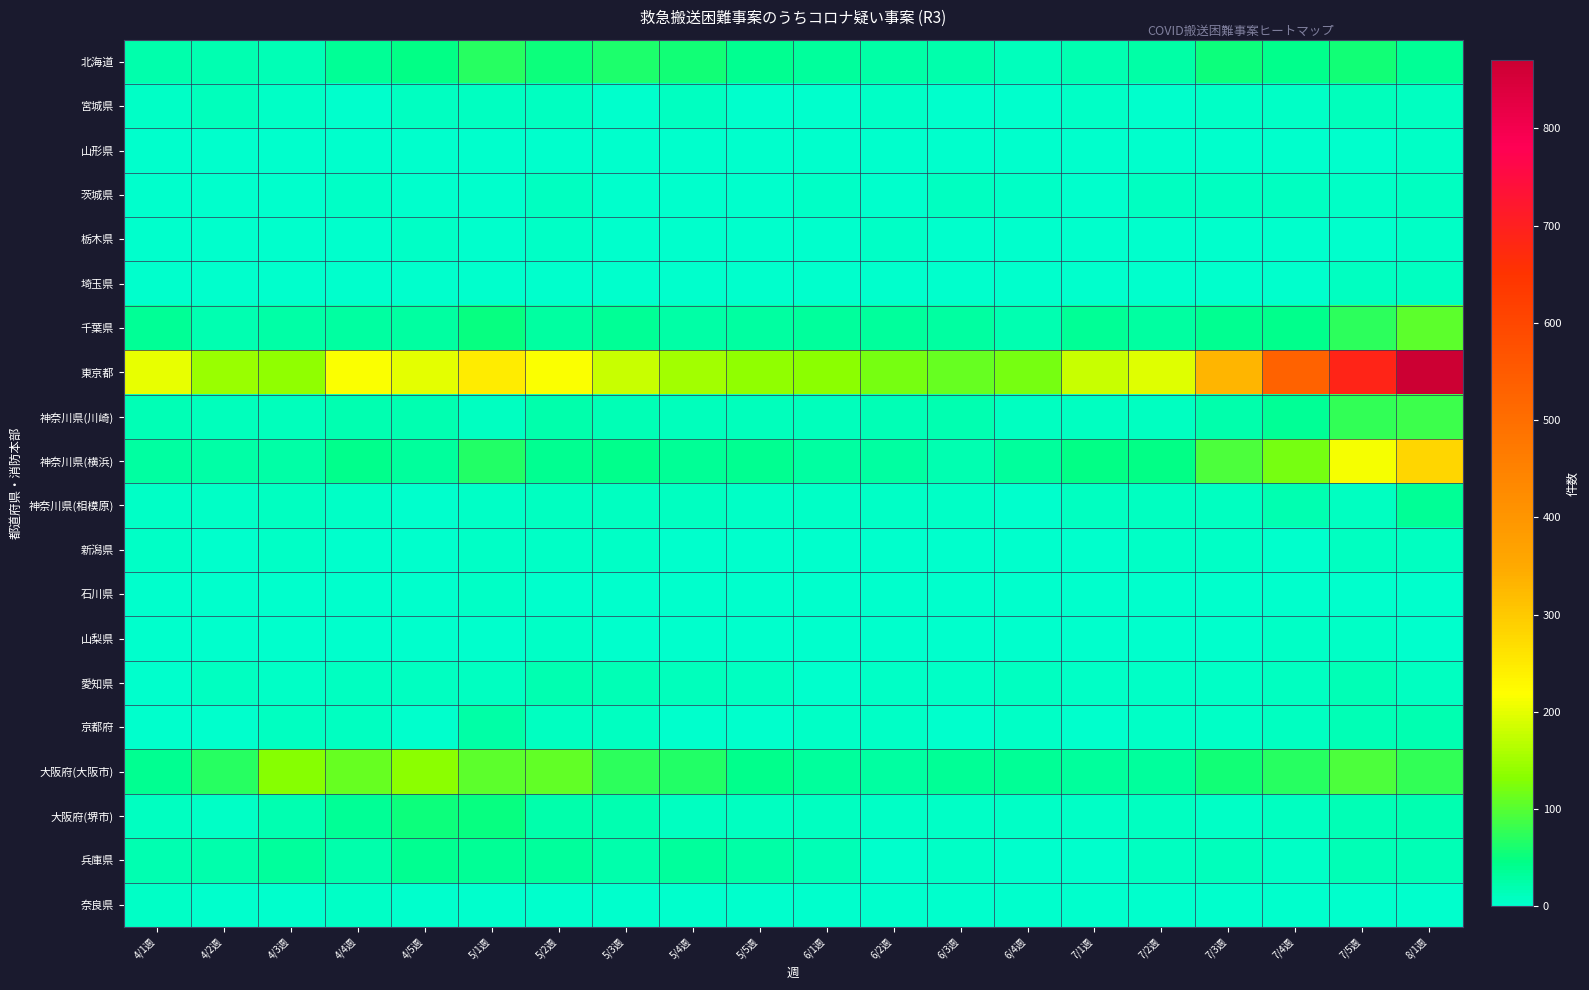

At how many categories does at least one series exceed 318?

4